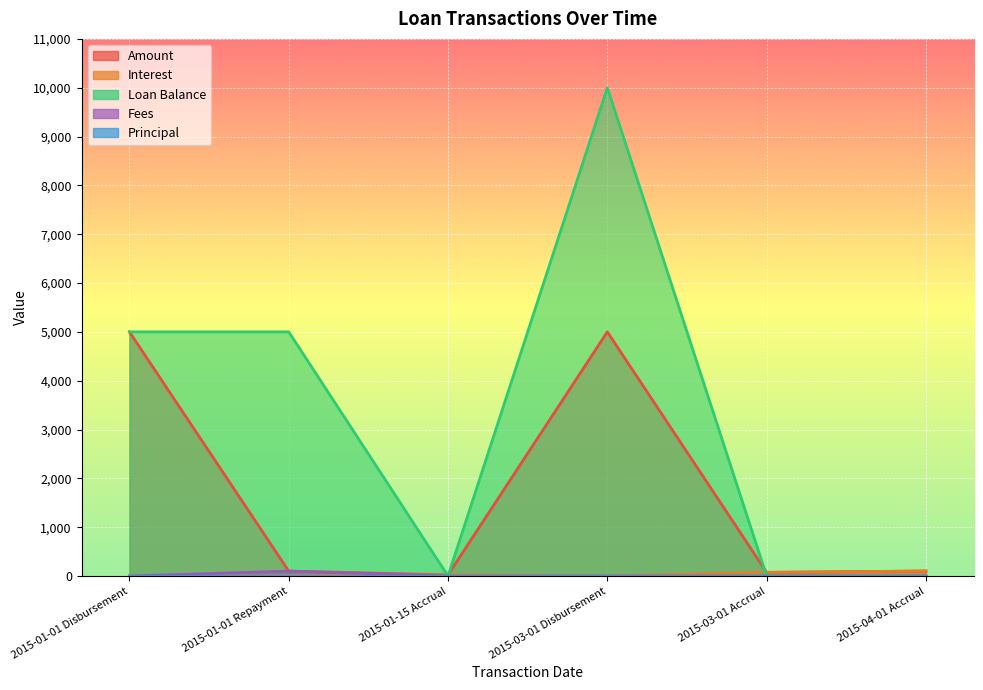

Which series has the largest total across all categories?

Loan Balance